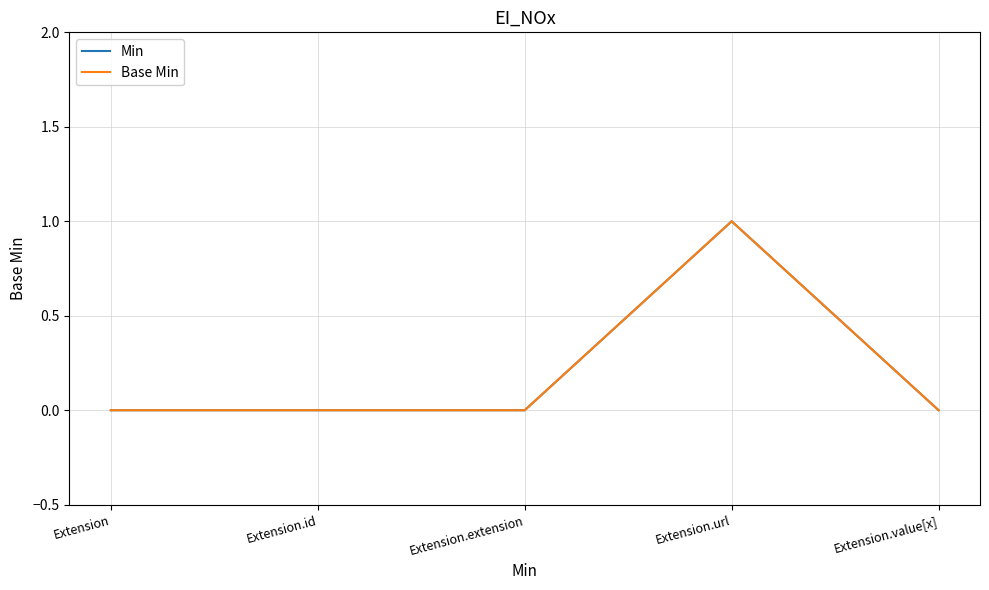

Is this an area chart (filled region under the line)?

No